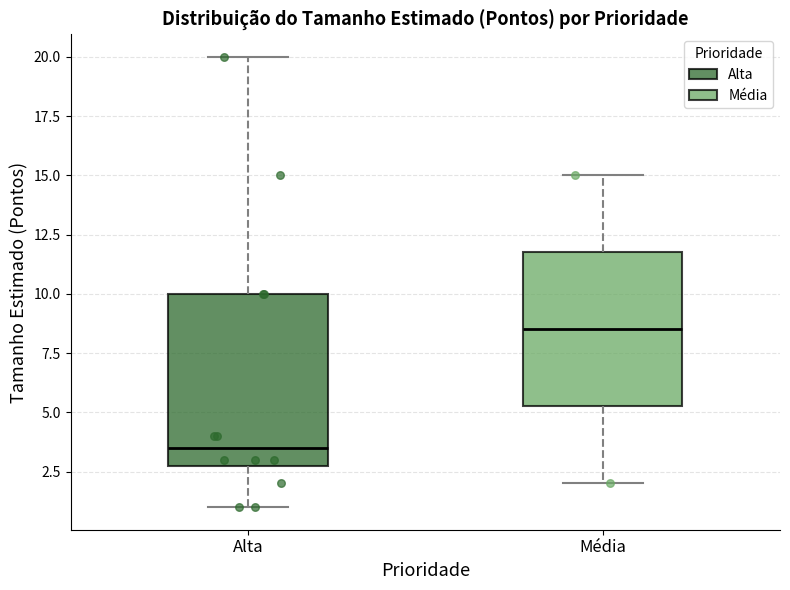

Where does the upper whisker of the box for Alta end on the y-axis? The values are not printed on the chart, so give them approximately, as read against the axis.

20.0